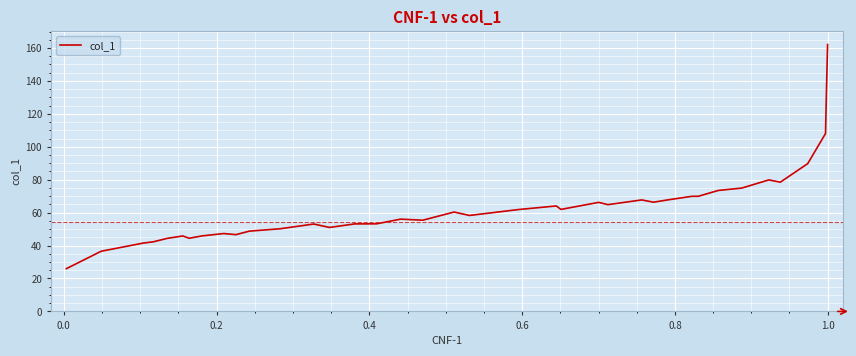

What is the smallest value displayed?

26.0